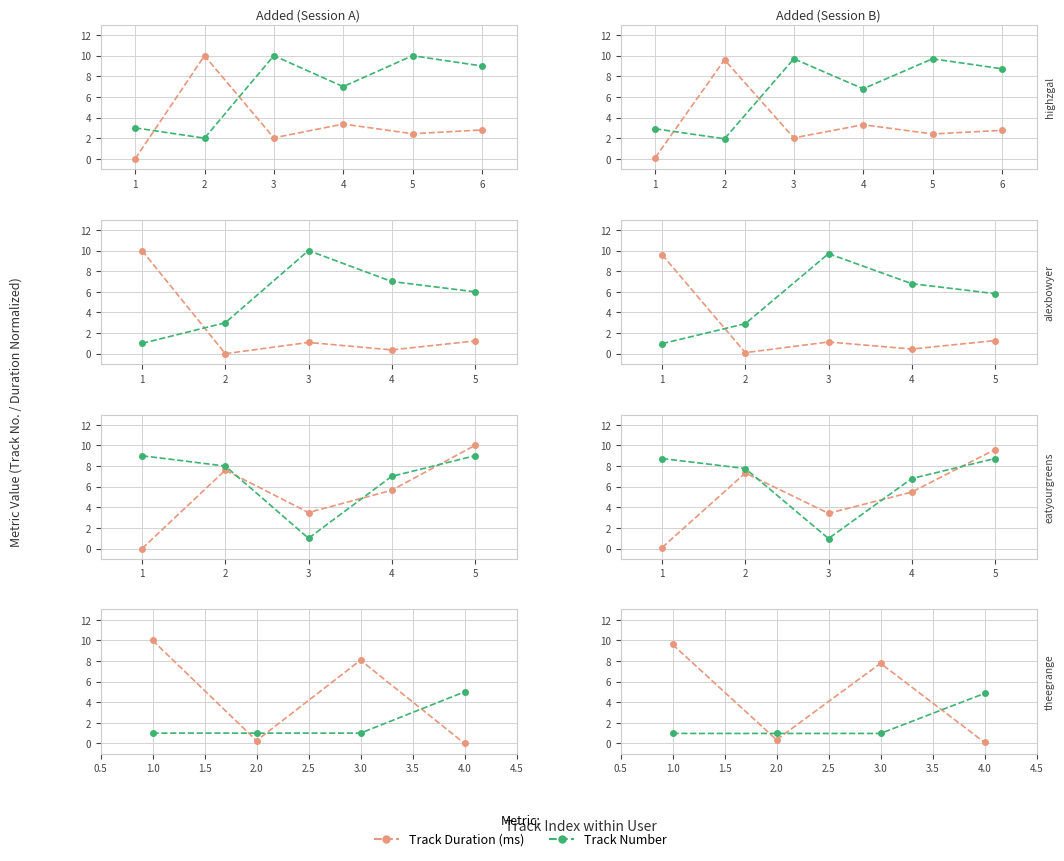

How many data points in Track Duration (ms) are above 7?

2